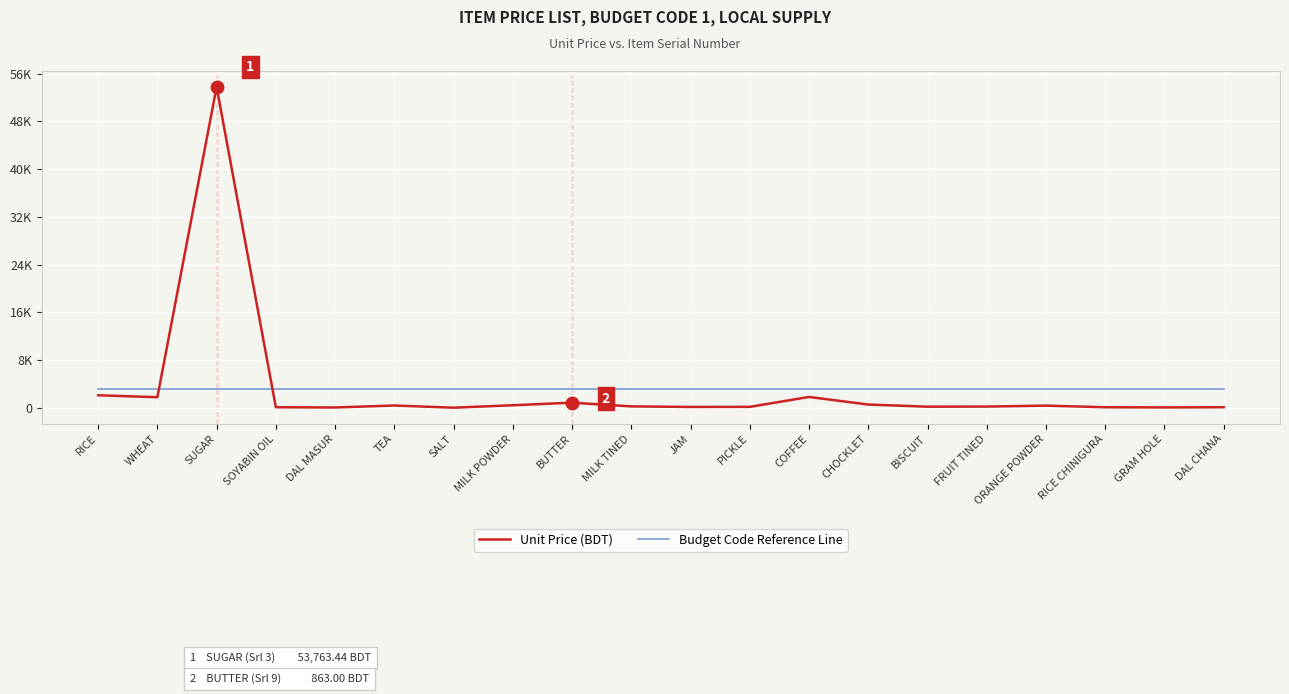

Which label corresponds to the largest value in the chart?

SUGAR